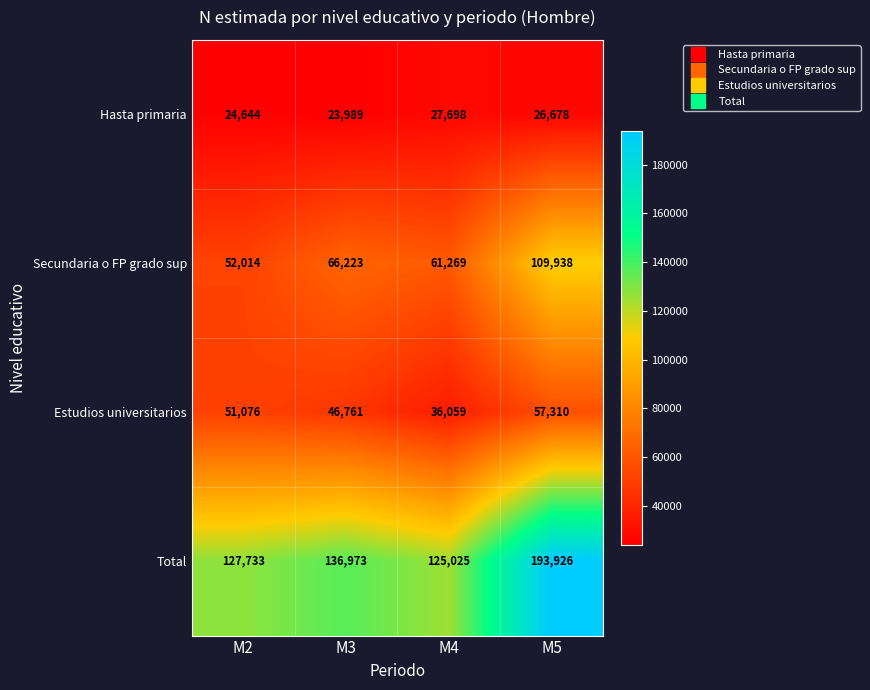

At how many categories does at least one series exceed 45993?

4